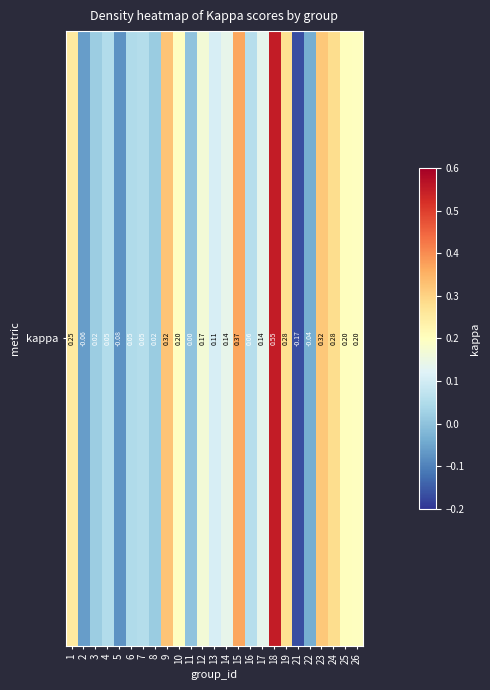

Count the number of data series in this chart.

1